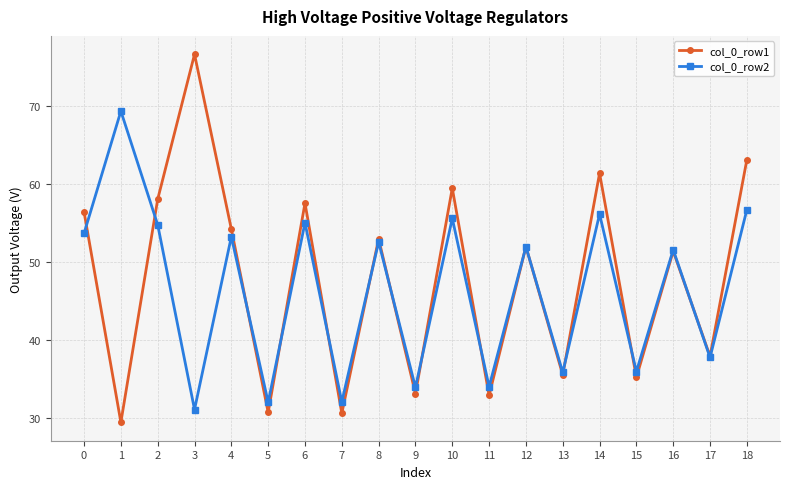

Between 1 and 17, which series saw the biggest shift?

col_0_row2